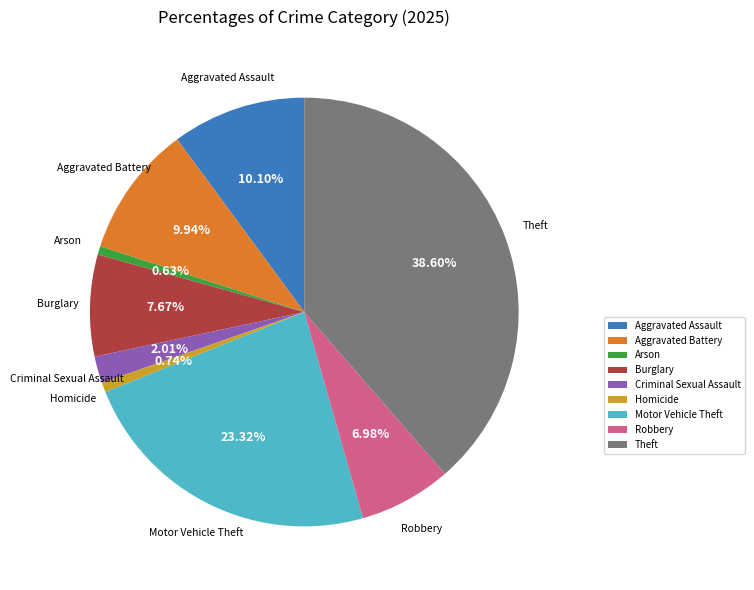

To the nearest percent, what is the average slice percentage?

11%